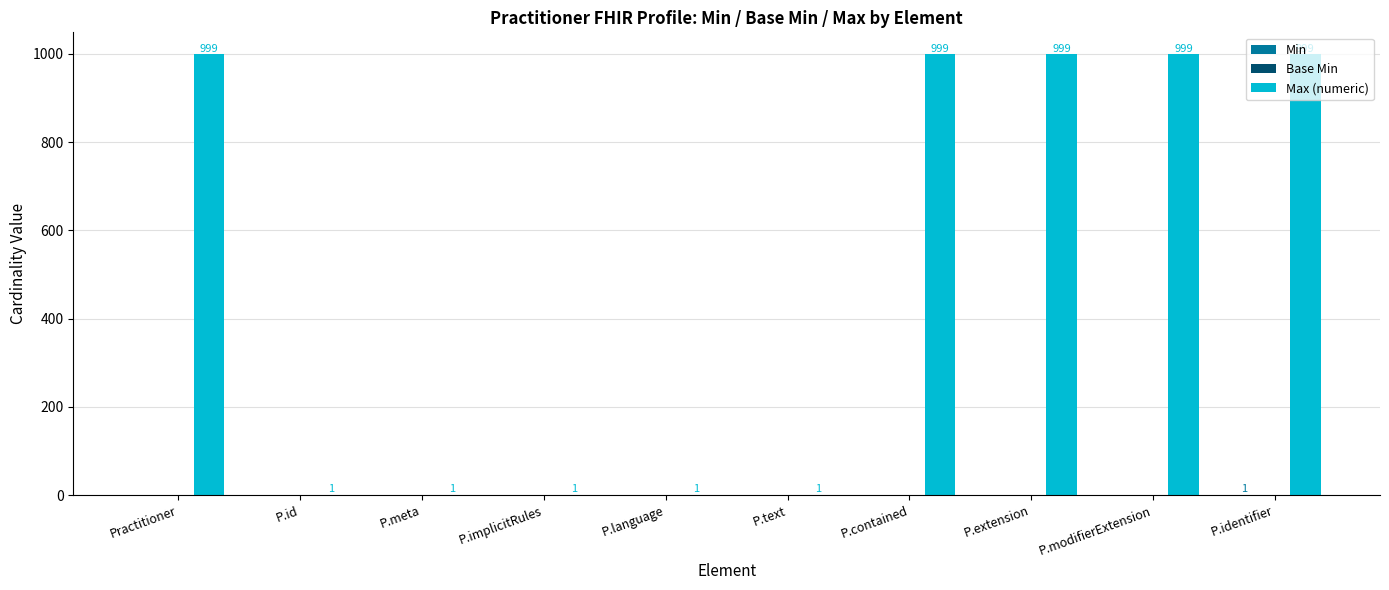

Read the Max (numeric) value at P.language.

1